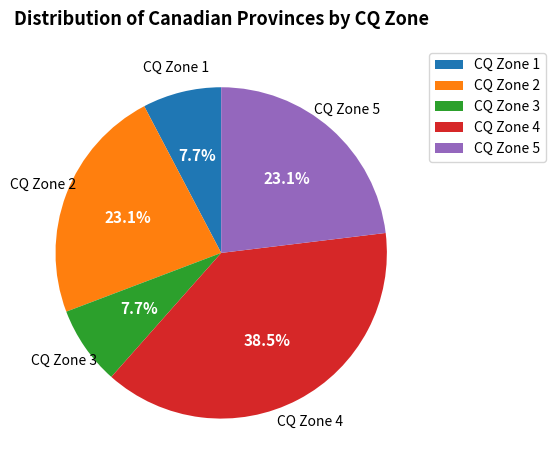

To the nearest percent, what is the difference between the largest and smallest slice percentages?

31%